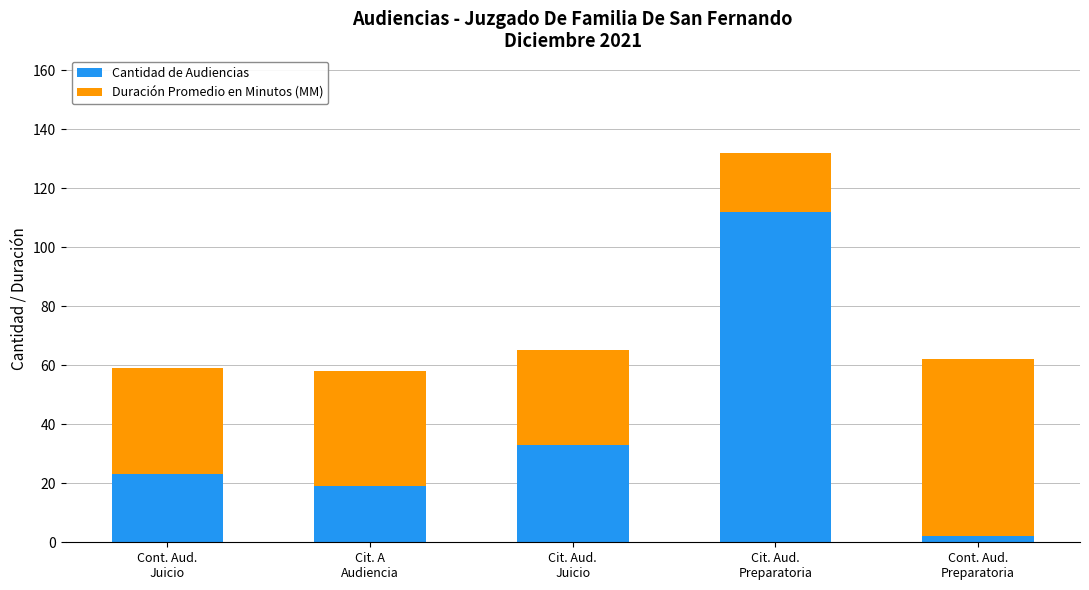

How many distinct data groups are displayed?

2